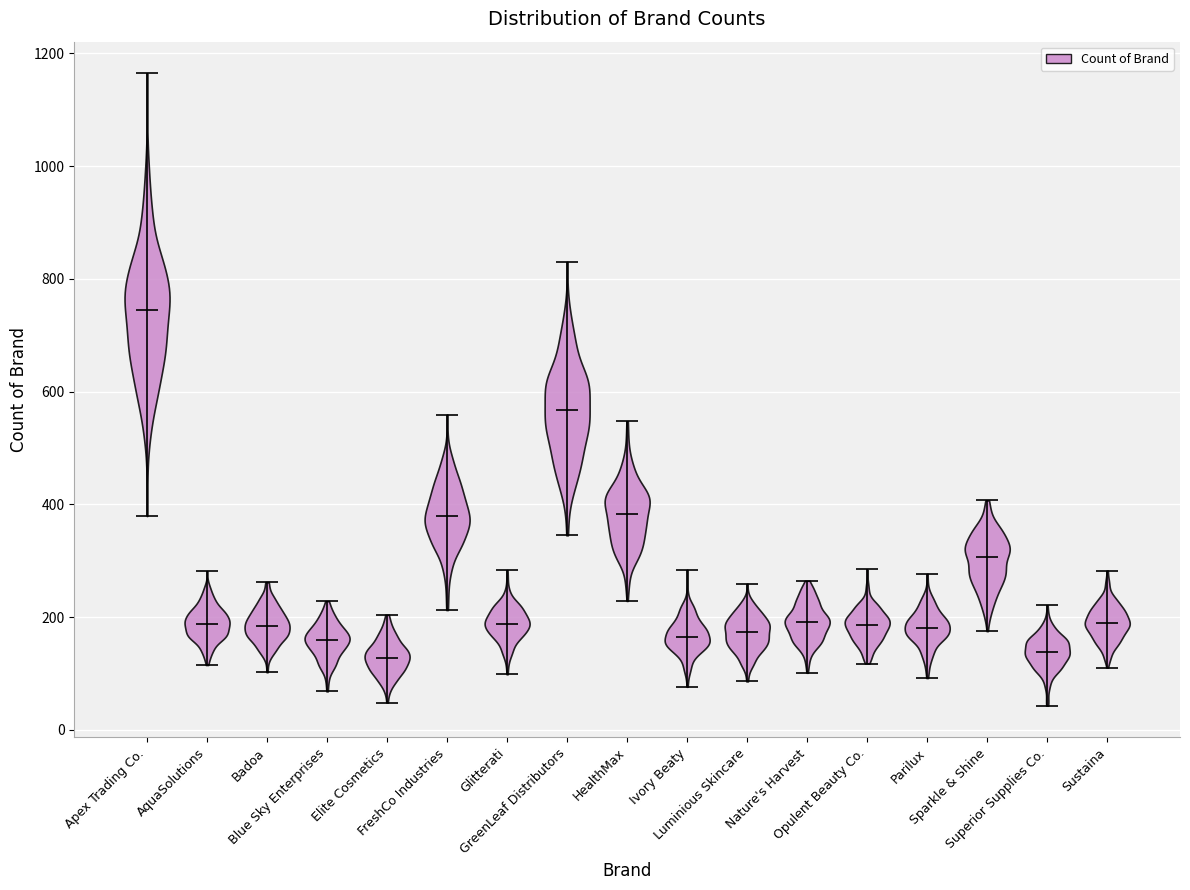

Reading left to right, read every violin against the y-axis: where its median line is, and the lowest and highest points it reaches. The values are not printed on the chart, so give them approximately, as read against the axis.

Apex Trading Co.: median line 740, lowest point 380, highest point 1160
AquaSolutions: median line 180, lowest point 120, highest point 280
Badoa: median line 180, lowest point 100, highest point 260
Blue Sky Enterprises: median line 160, lowest point 60, highest point 220
Elite Cosmetics: median line 120, lowest point 40, highest point 200
FreshCo Industries: median line 380, lowest point 220, highest point 560
Glitterati: median line 180, lowest point 100, highest point 280
GreenLeaf Distributors: median line 560, lowest point 340, highest point 840
HealthMax: median line 380, lowest point 220, highest point 540
Ivory Beaty: median line 160, lowest point 80, highest point 280
Luminious Skincare: median line 180, lowest point 80, highest point 260
Nature's Harvest: median line 200, lowest point 100, highest point 260
Opulent Beauty Co.: median line 180, lowest point 120, highest point 280
Parilux: median line 180, lowest point 100, highest point 280
Sparkle & Shine: median line 300, lowest point 180, highest point 400
Superior Supplies Co.: median line 140, lowest point 40, highest point 220
Sustaina: median line 180, lowest point 120, highest point 280